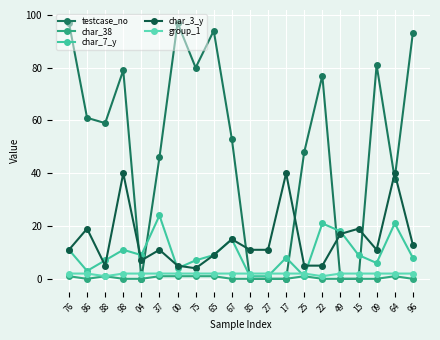

List the series in order of their peak value, highest first.

testcase_no, char_3_y, char_7_y, group_1, char_38